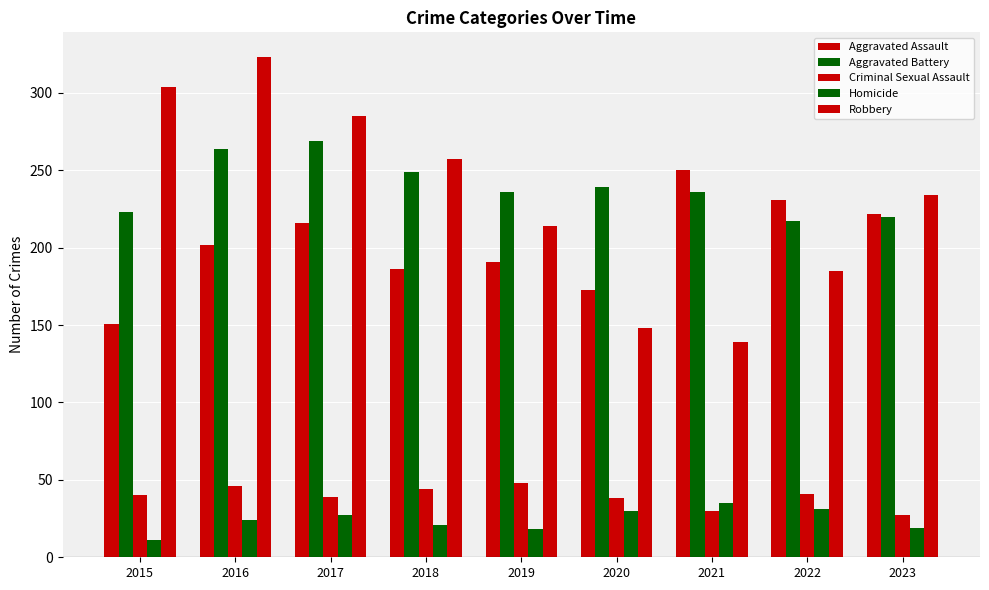

Are the bars grouped side by side (vs. stacked)?

Yes